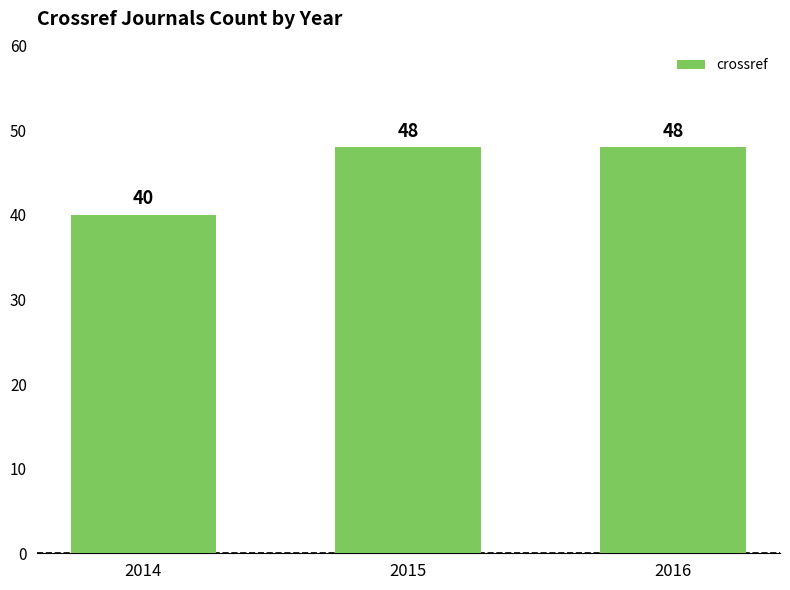

At which category does the chart reach its minimum across all series?

2014